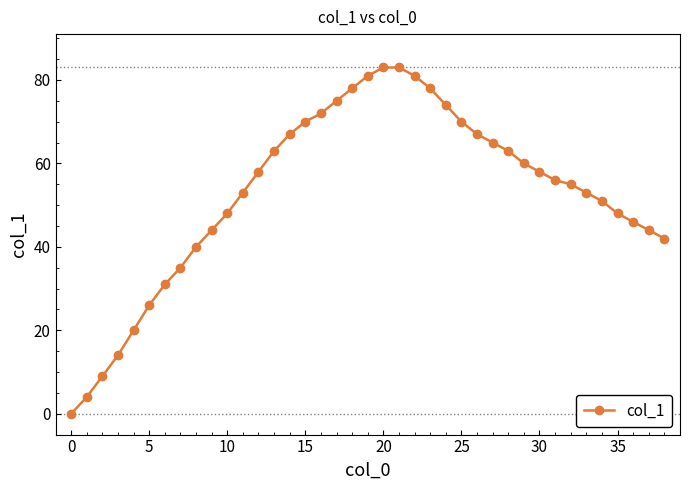

What is the difference between the maximum and second lowest values?

79